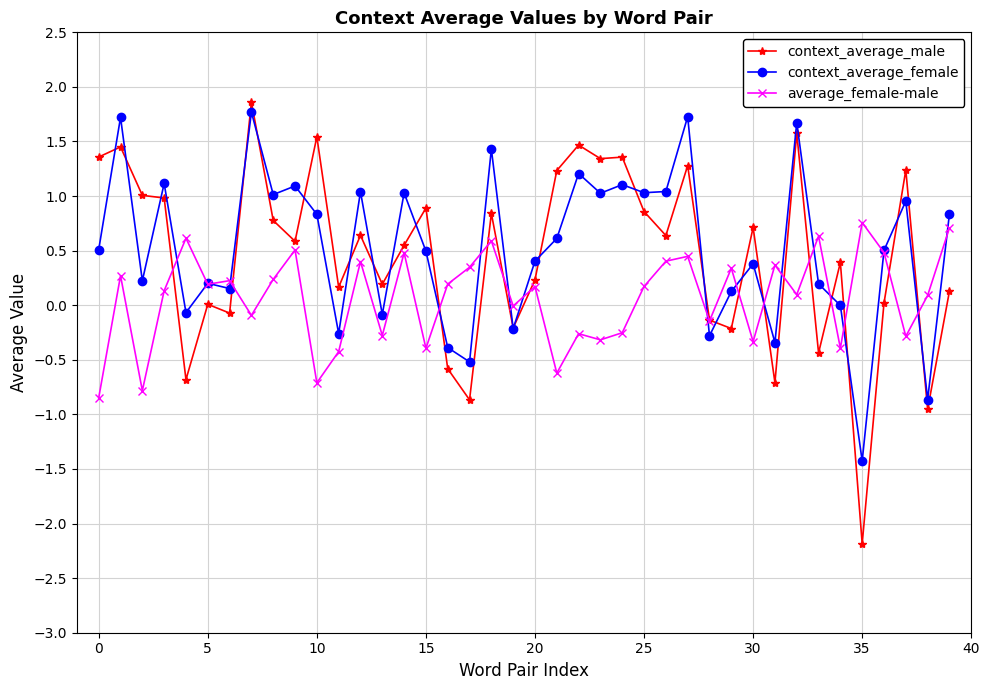

Count the number of data series in this chart.

3